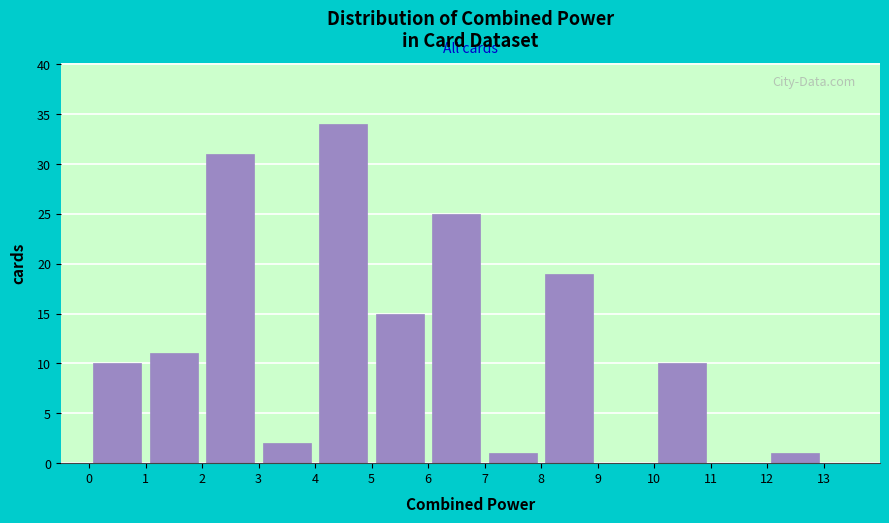

What is the height of the bar covering 3 to 4 on the x-axis? The values are not printed on the chart, so give them approximately, as read against the axis.

2